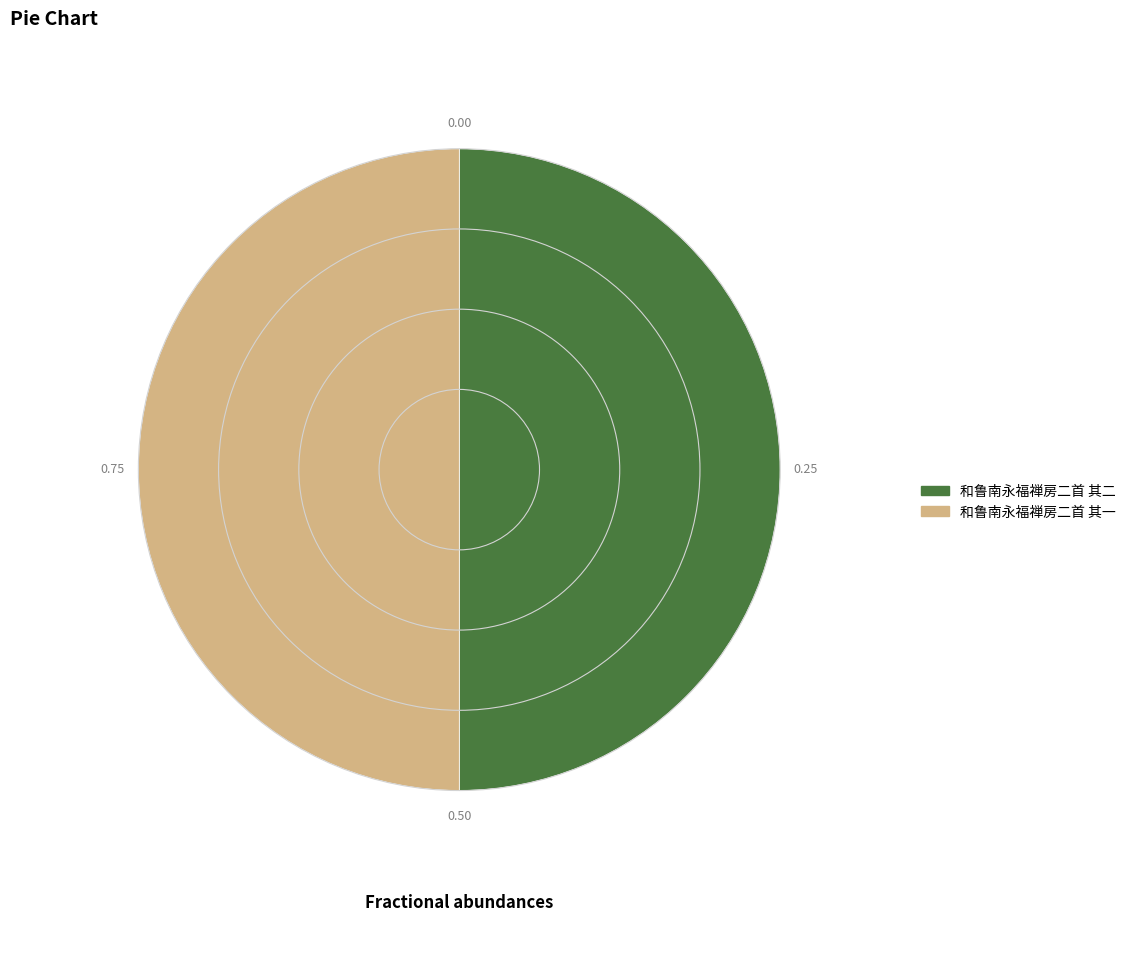

True or false: 和鲁南永福禅房二首 其二 accounts for 50% of the total.

True